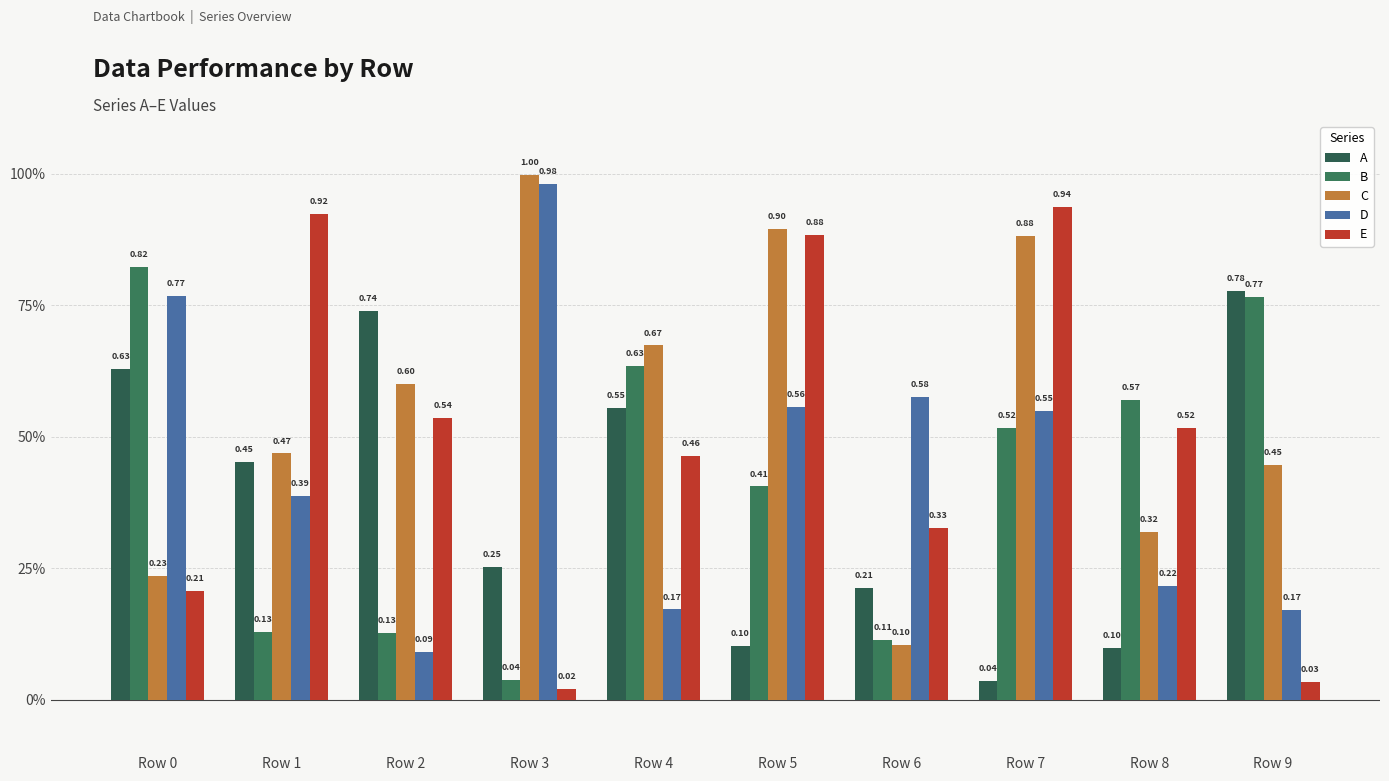

Are the bars horizontal?

No